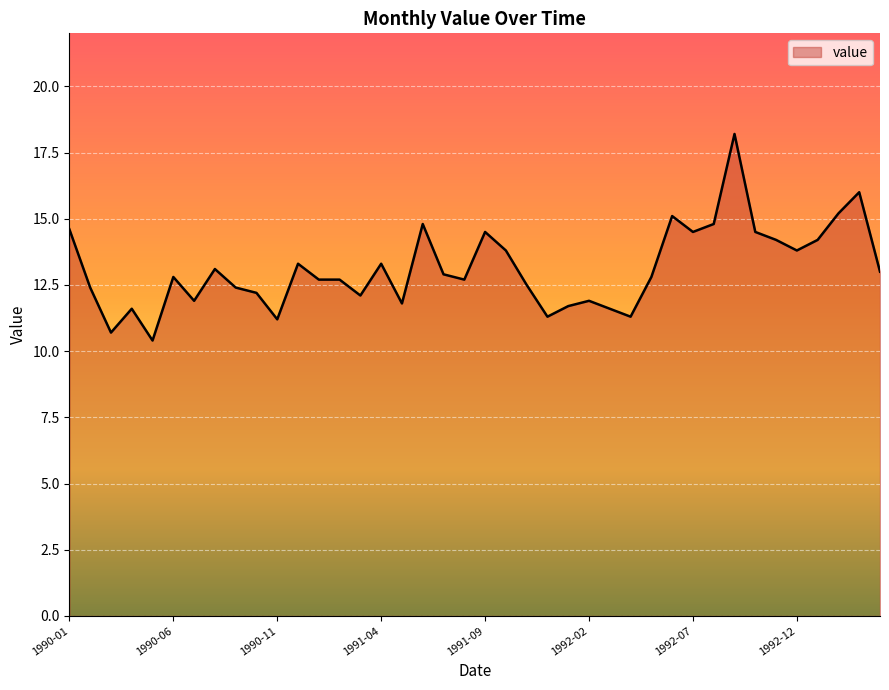

What is the maximum value shown in the chart?

18.2